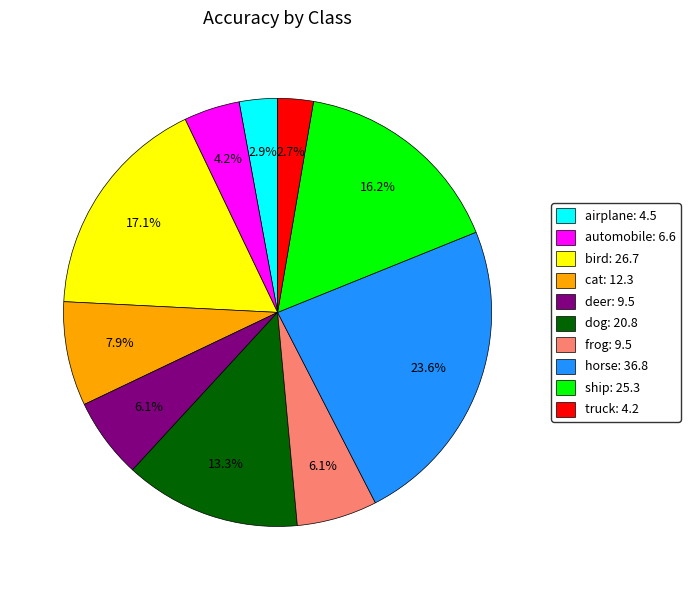

How many segments does this pie chart have?

10